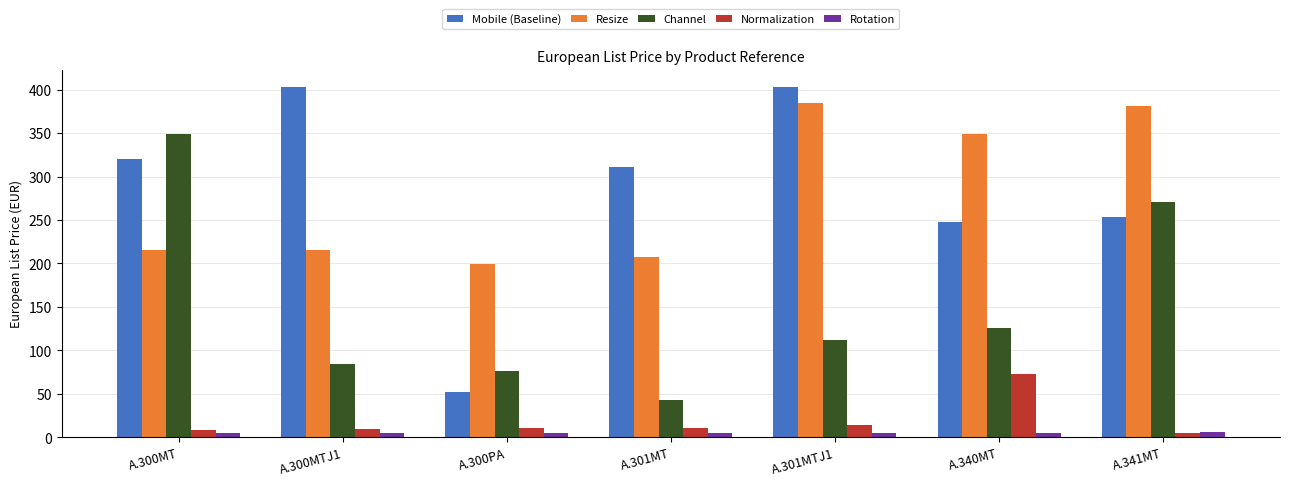

Which series has the largest range (max minus min)?

Mobile (Baseline)